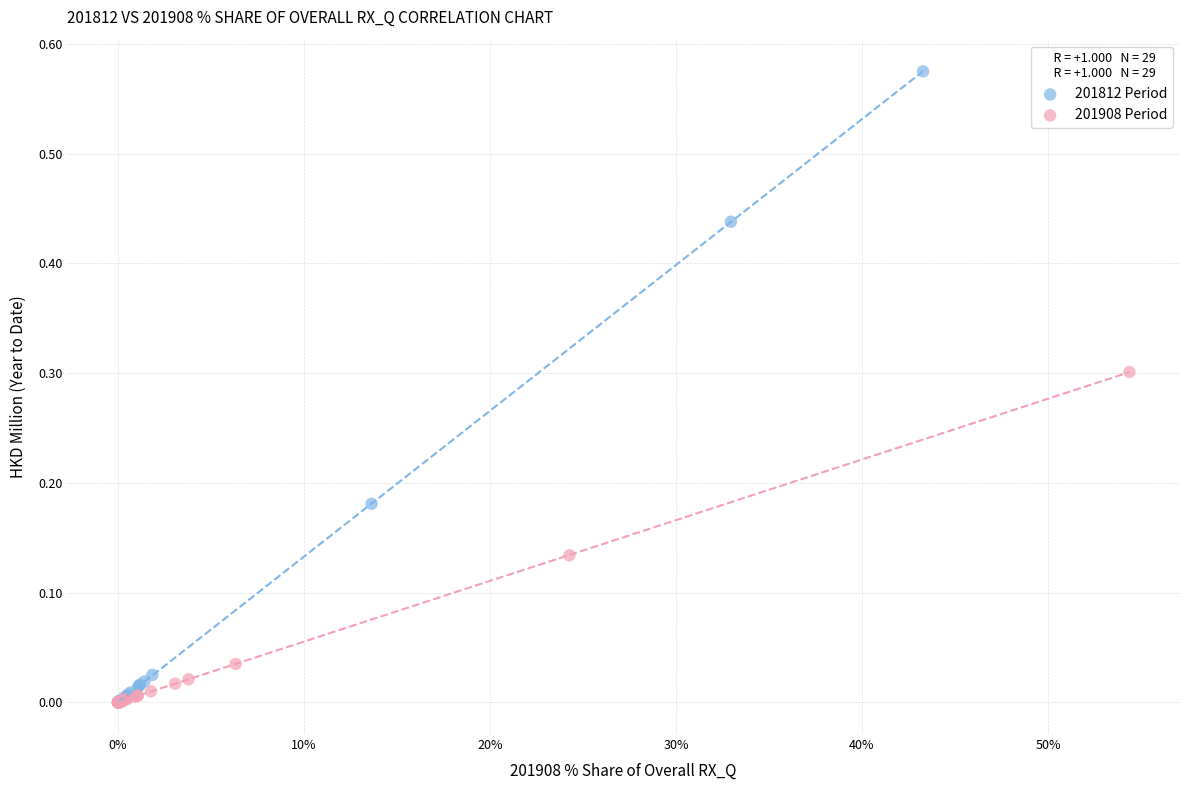

Which series has the widest spread of Y values?

201812 Period